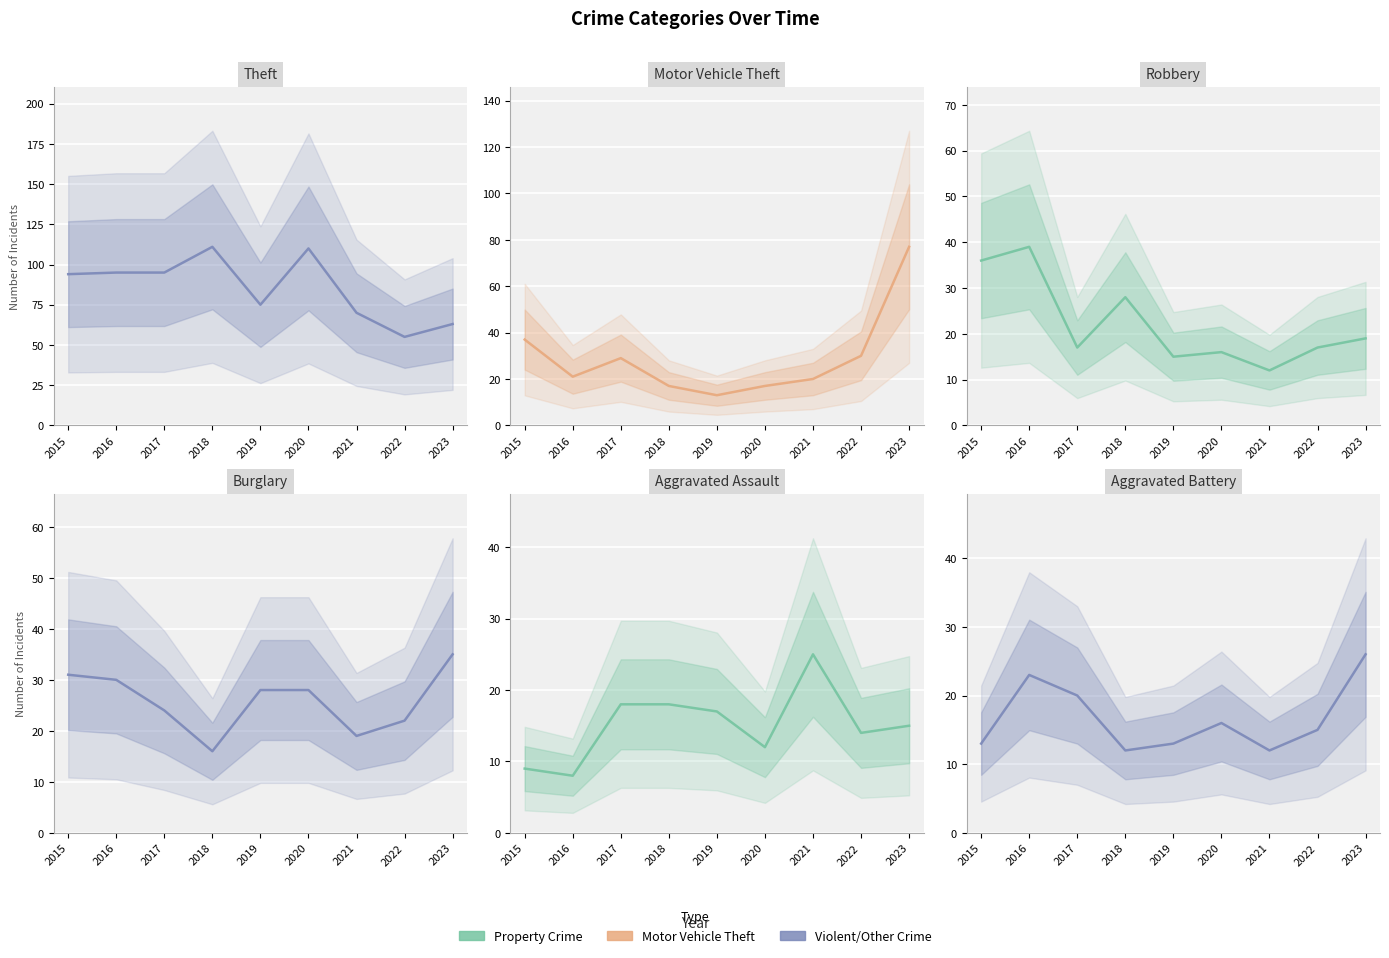

At which category does the chart reach its peak across all series?

2018